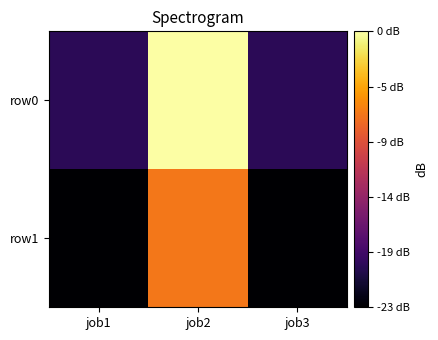

How many categories are shown in the chart?

3